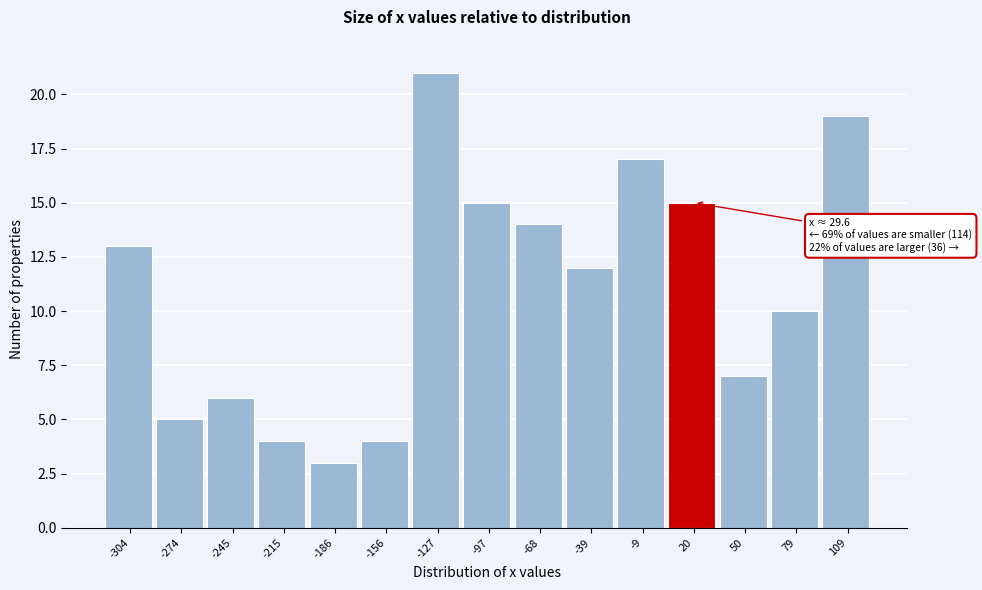

Reading left to right, what are all the values shown in this chart?

13	5	6	4	3	4	21	15	14	12	17	15	7	10	19